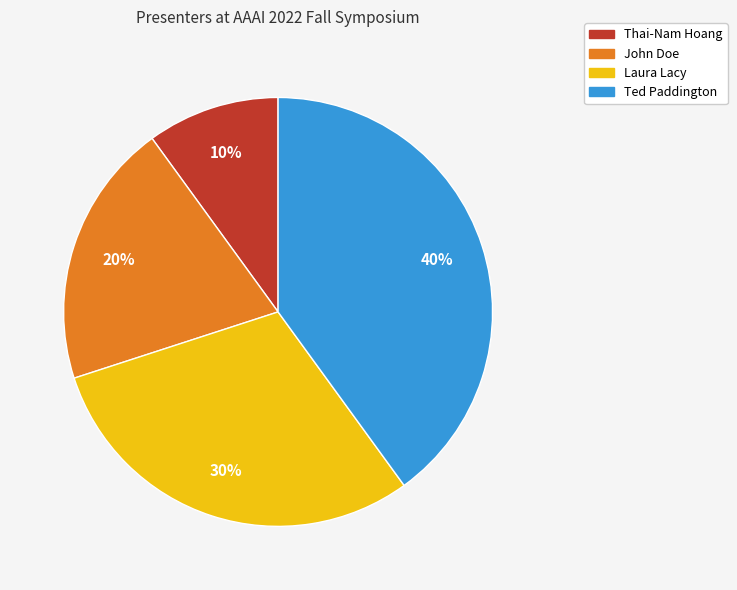

Rank the categories by value from lowest to highest.

Thai-Nam Hoang, John Doe, Laura Lacy, Ted Paddington